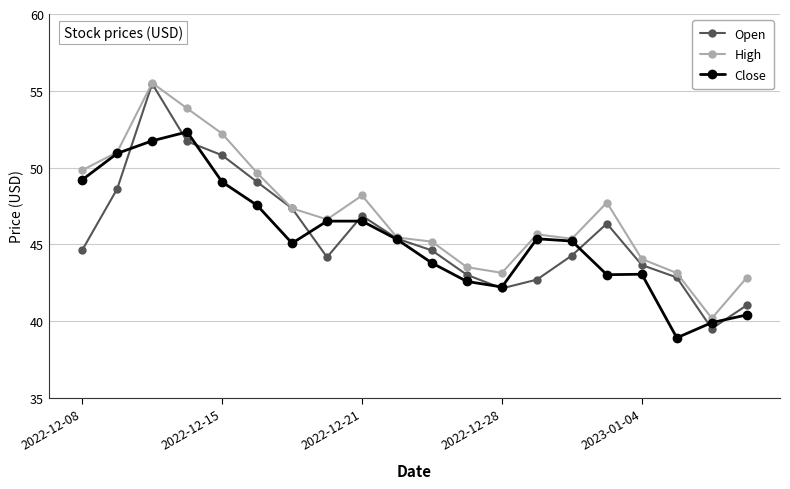

How many interior local valleys does the High series have?

4